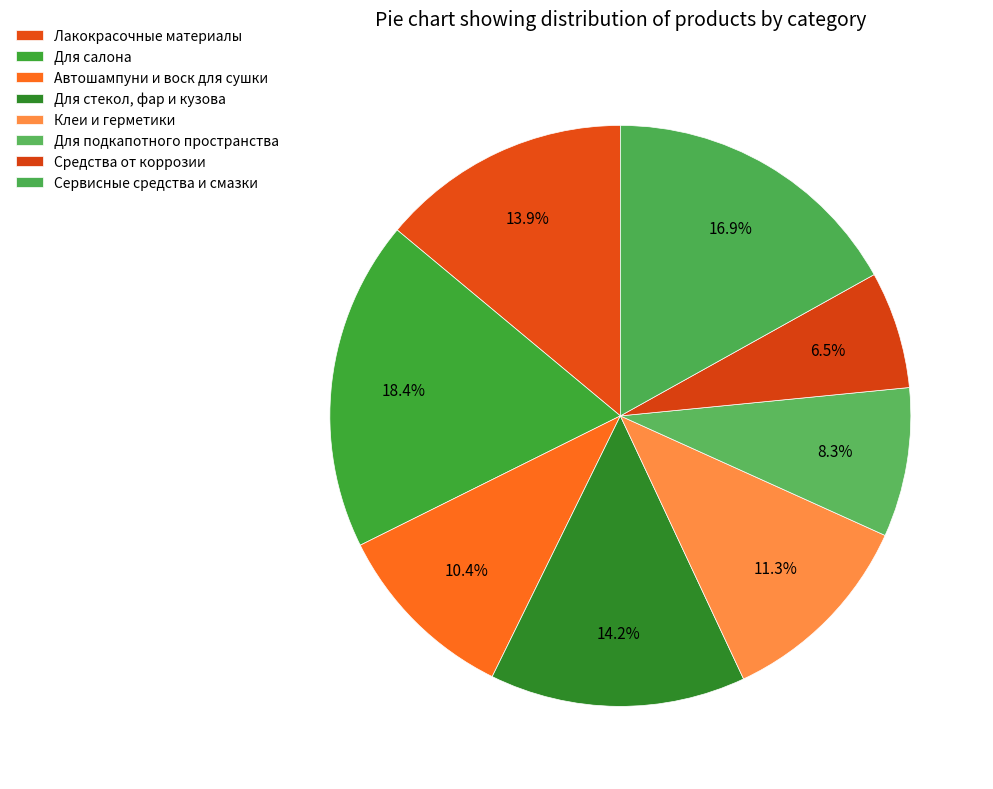

Does any single category account for the majority?

No